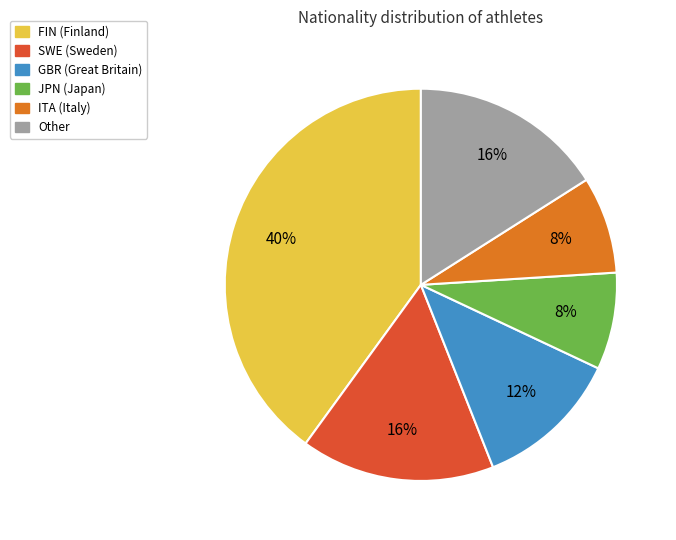

Does any single category account for the majority?

No